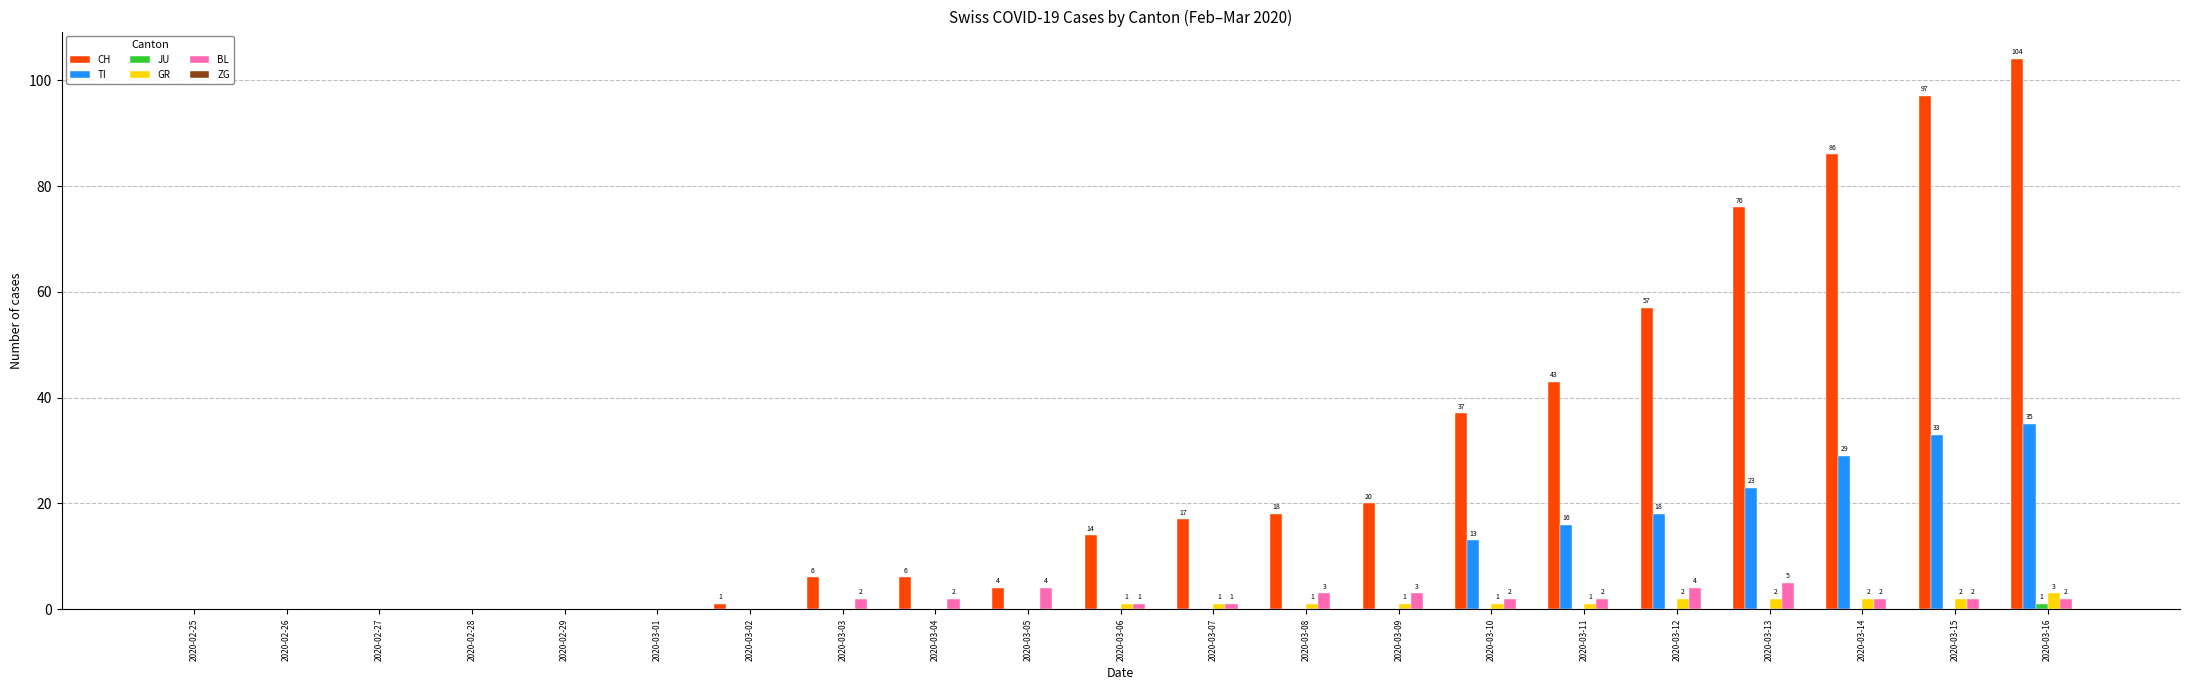

What is the sum of all BL values?

35